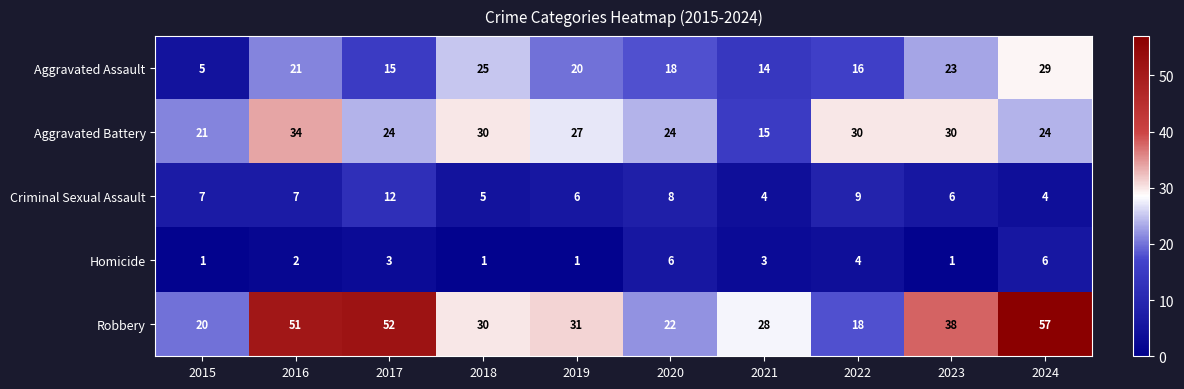

What is the spread (max minus min) of values at 2024?

53